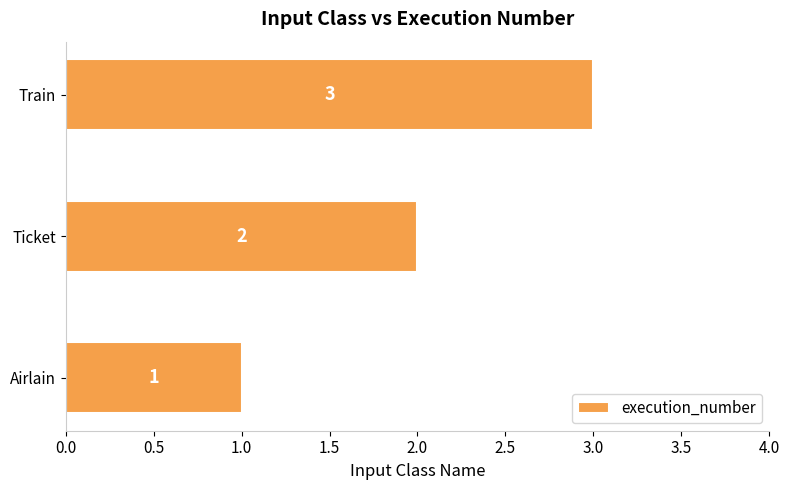

Between Ticket and Airlain, which is larger?

Ticket